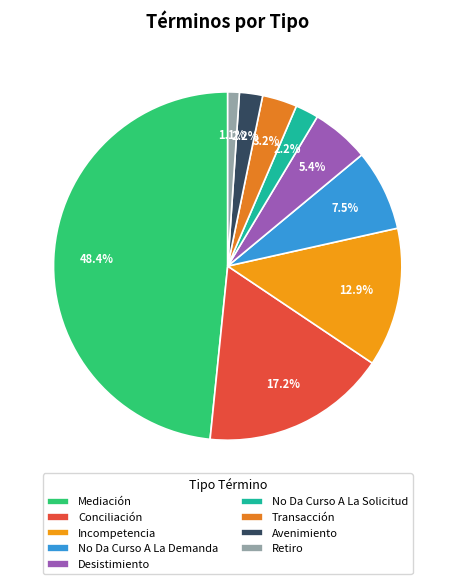

The Mediación slice represents 60% of the pie. True or false?

False